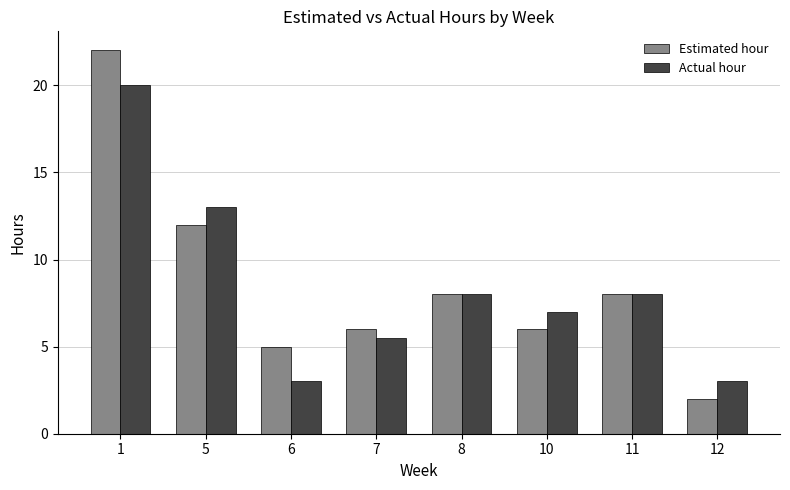

Does the chart contain stacked bars?

No